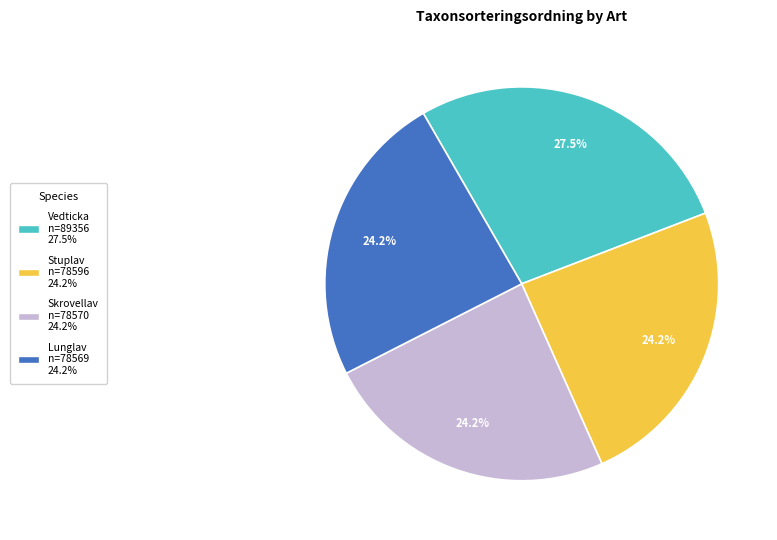

Which category has the biggest portion of the pie?

Vedticka n=89356